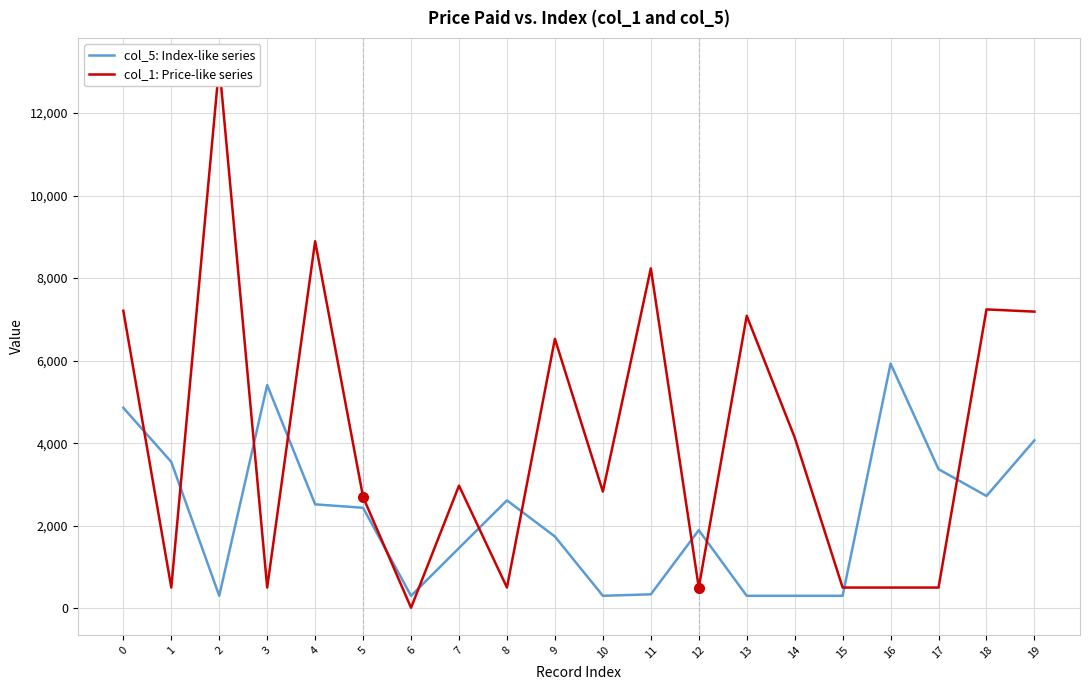

What is the average value of the col_1: Price-like series series?

4084